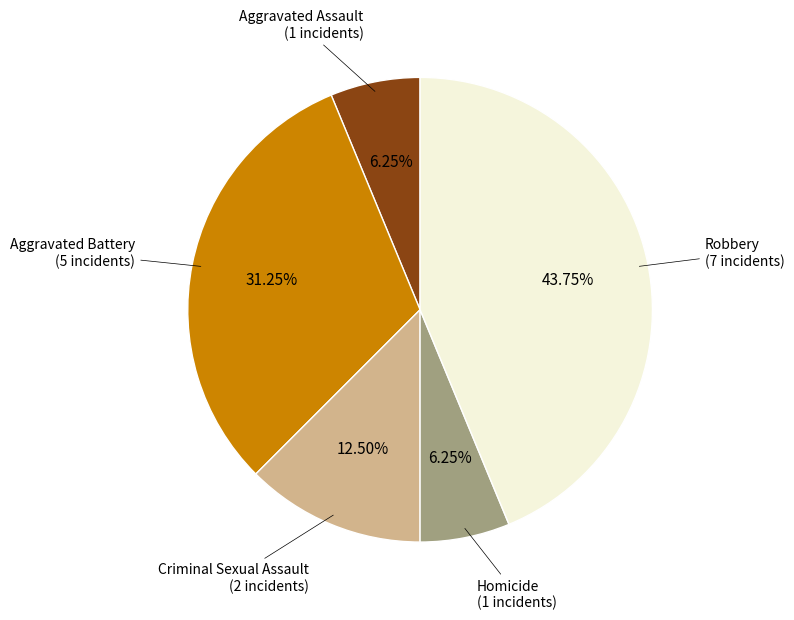

Does any single category account for the majority?

No